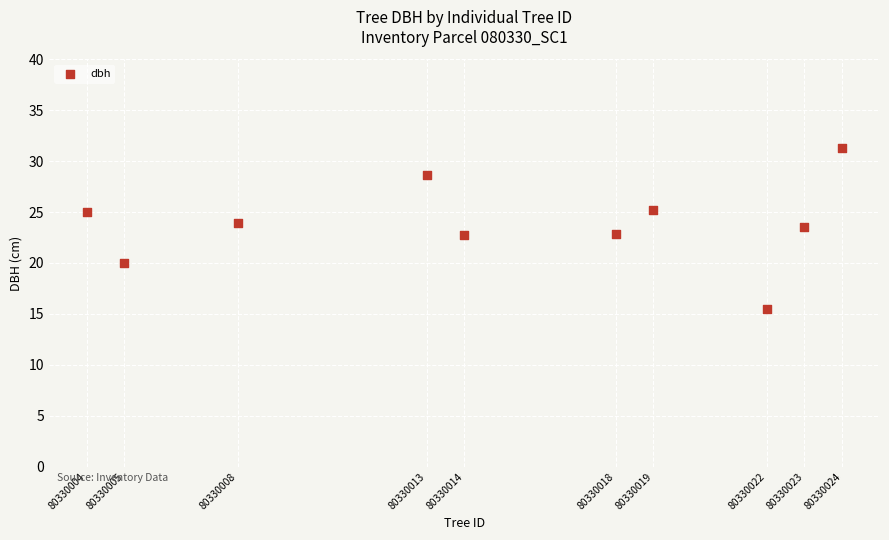

What is the range of X values (max minus min)?

20.0